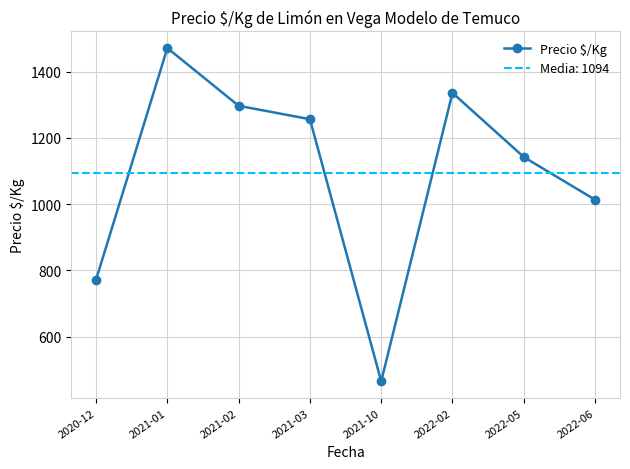

Rank the categories by value from highest to lowest.

2021-01, 2022-02, 2021-02, 2021-03, 2022-05, 2022-06, 2020-12, 2021-10